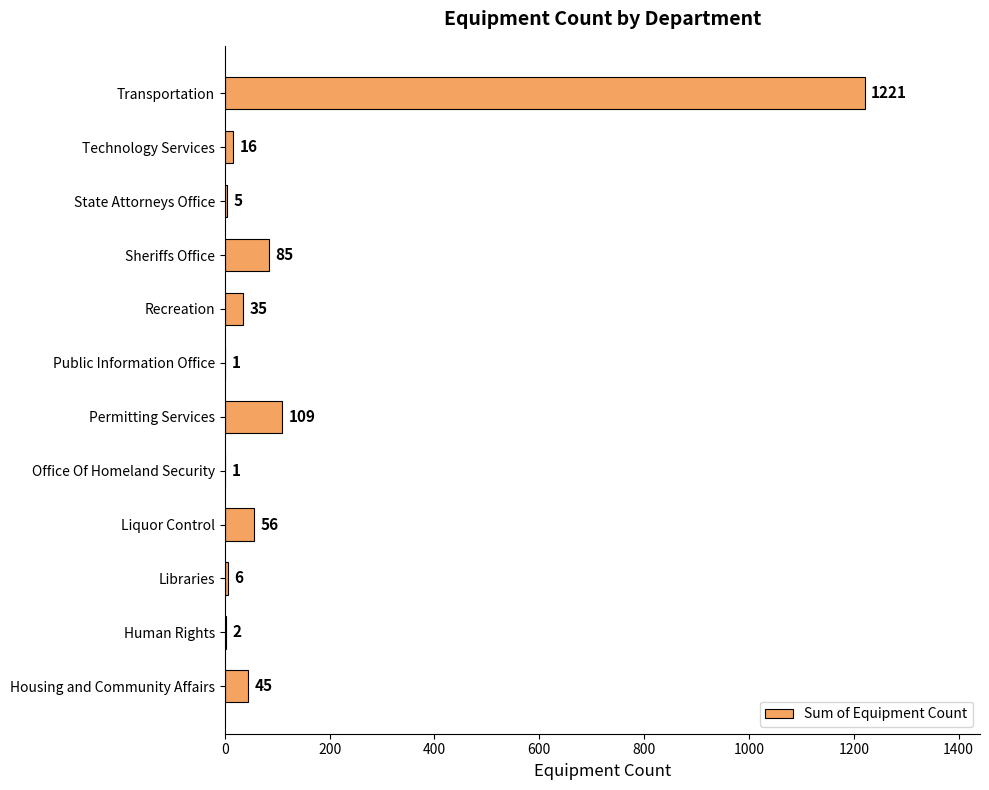

What is the average value?

132